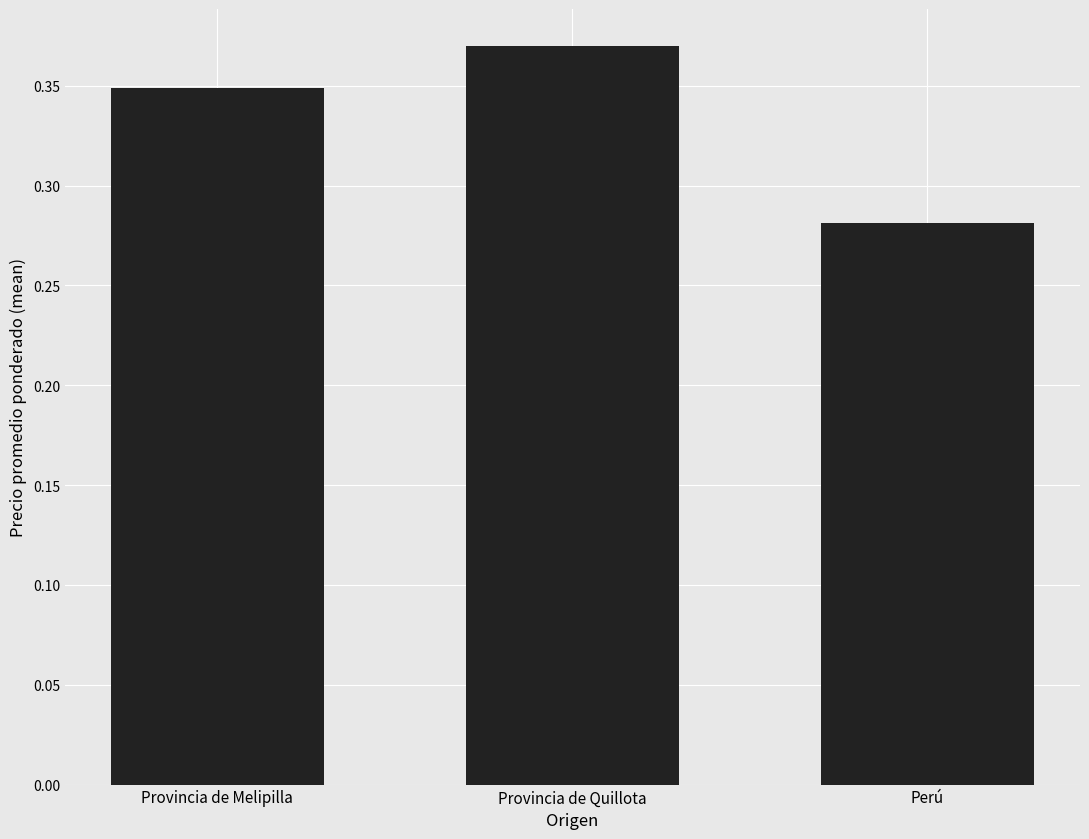

Which category has the lowest value across all series?

Perú